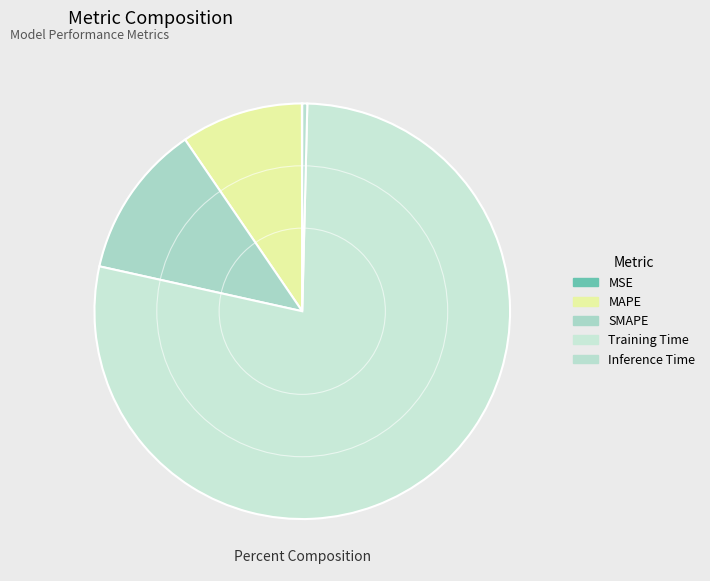

To the nearest percent, what is the average slice percentage?

20%